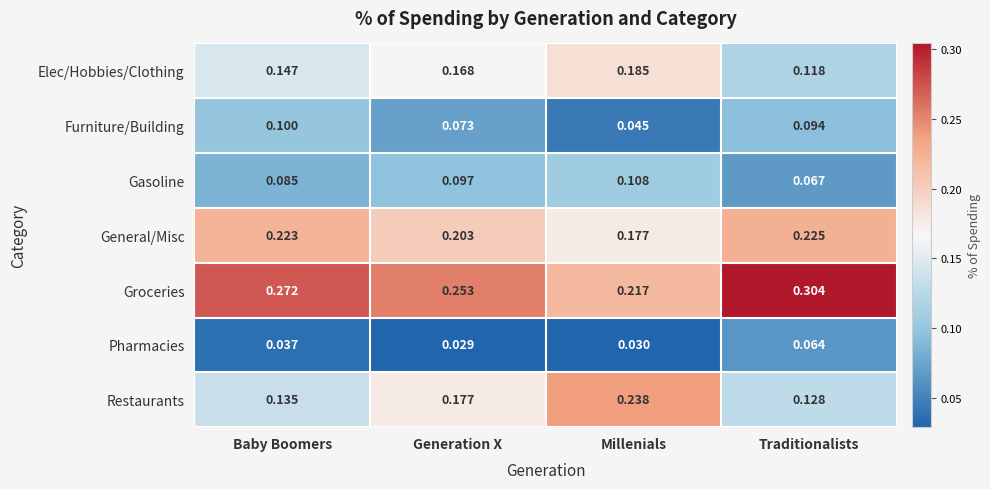

Where is Pharmacies nearest to the value 0?

Generation X